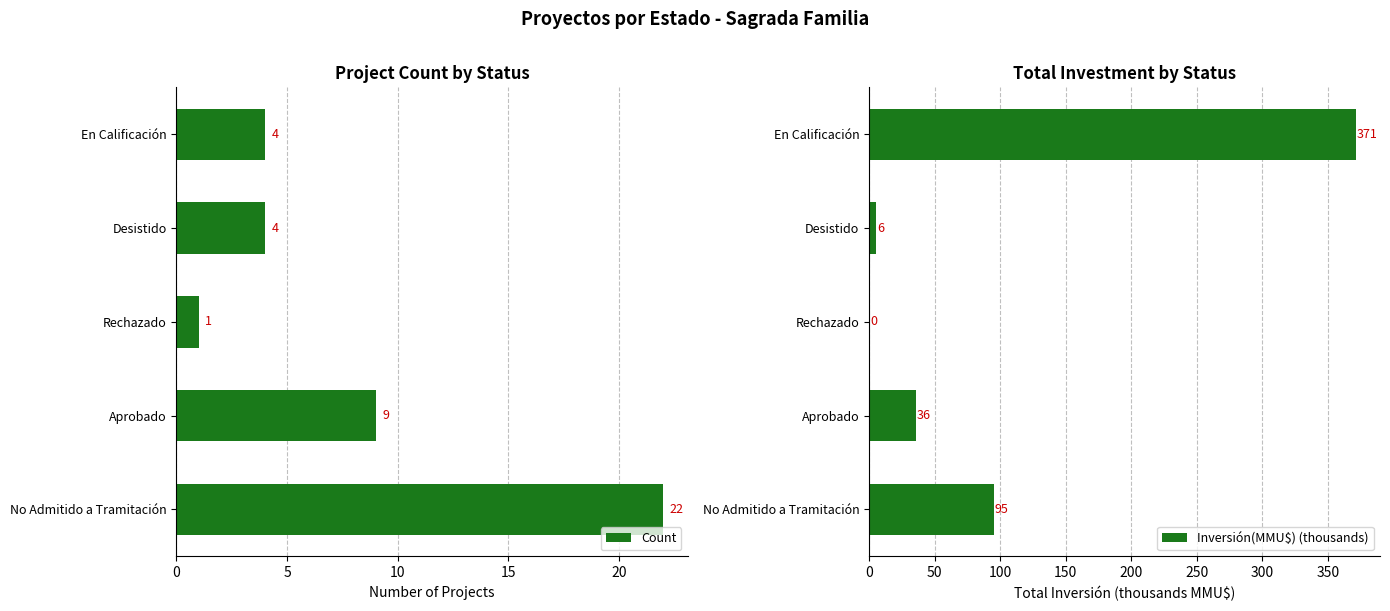

Reading left to right, transcribe all the data shown in this chart.

Count: 22.0	9.0	1.0	4.0	4.0
Inversión(MMU$) (thousands): 95.3	35.6	0.4	5.6	371.2